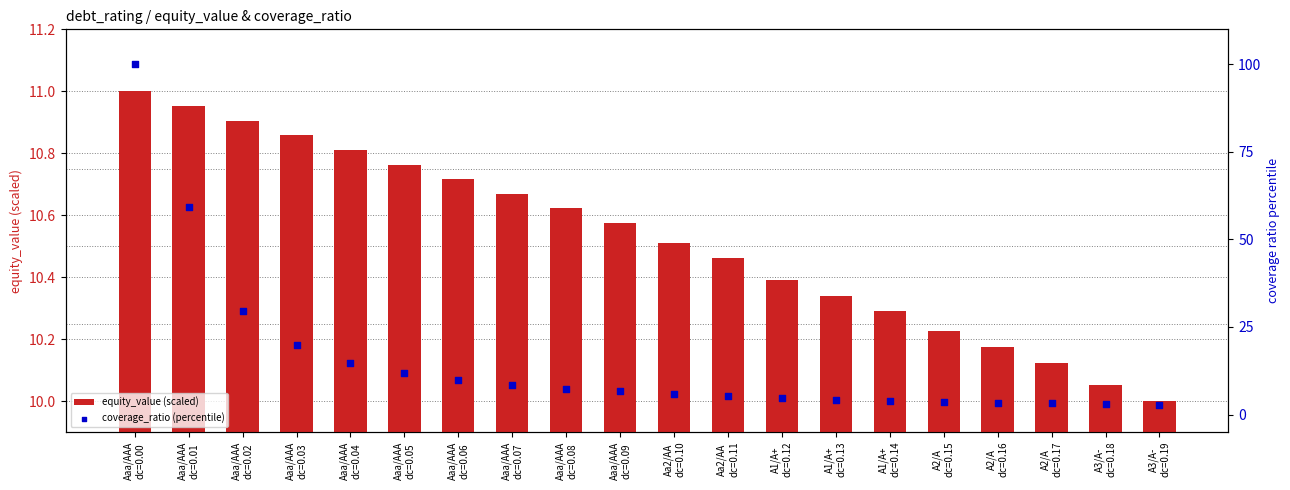

Which series has the largest total across all categories?

coverage_ratio (percentile)